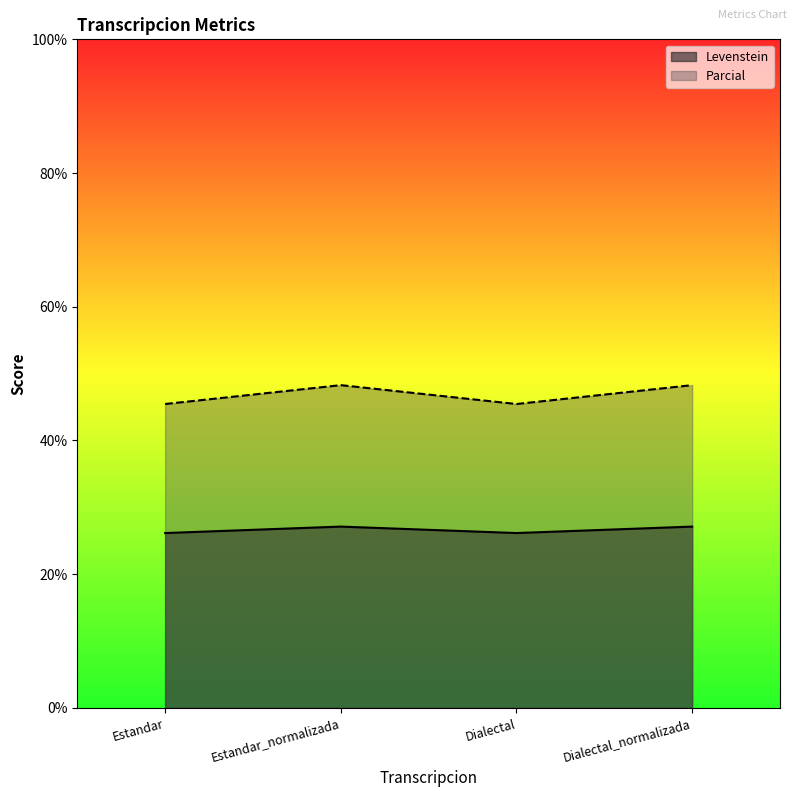

Rank the series by their maximum value, from lowest to highest.

Levenstein, Parcial